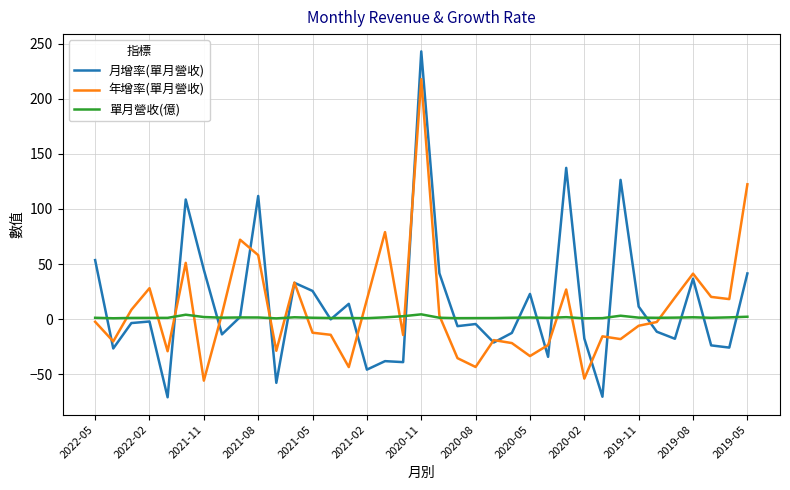

Which series has the largest range (max minus min)?

月增率(單月營收)